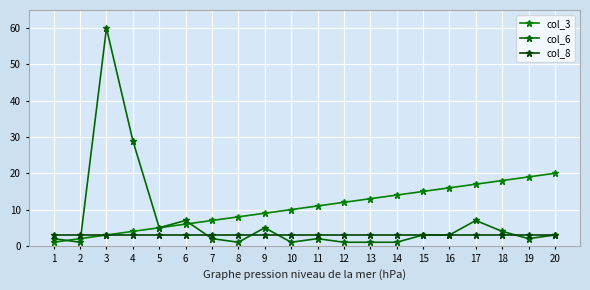

Which series has the widest spread of values?

col_6